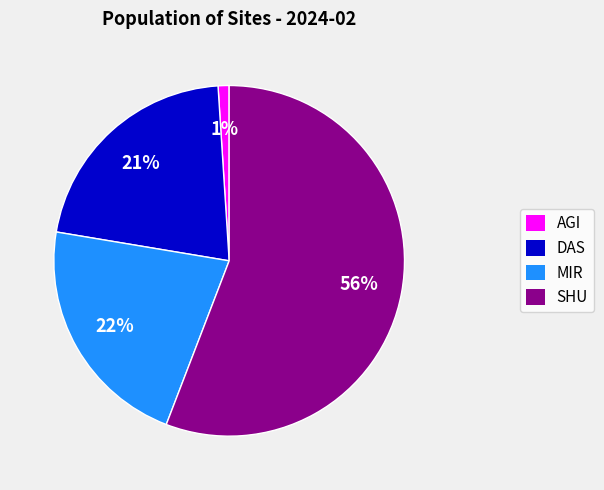

Does any single category account for the majority?

Yes